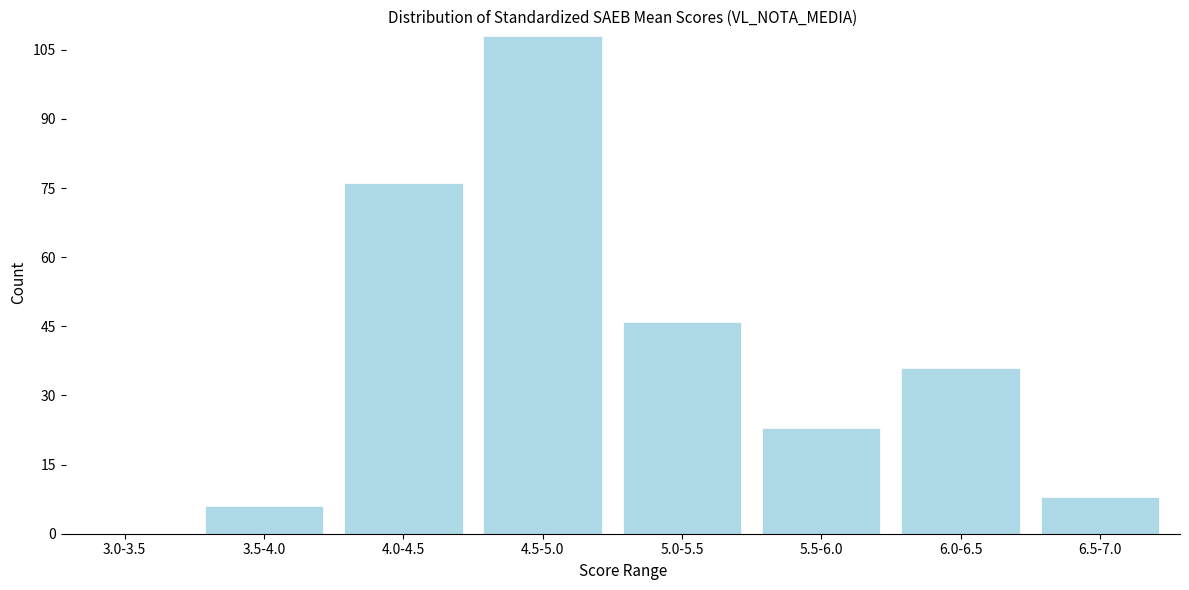

Reading left to right, transcribe all the data shown in this chart.

3.0-3.5=0	3.5-4.0=6	4.0-4.5=76	4.5-5.0=108	5.0-5.5=46	5.5-6.0=23	6.0-6.5=36	6.5-7.0=8